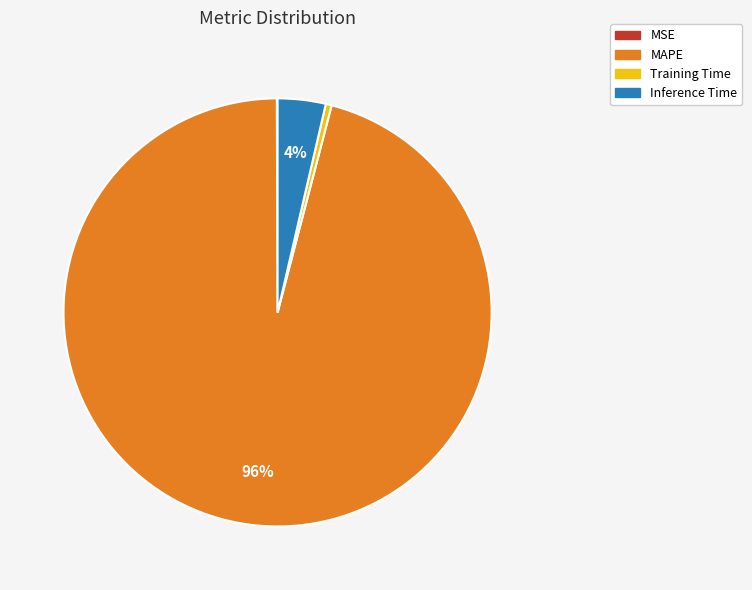

Is it true that MAPE is 83% of the pie?

False